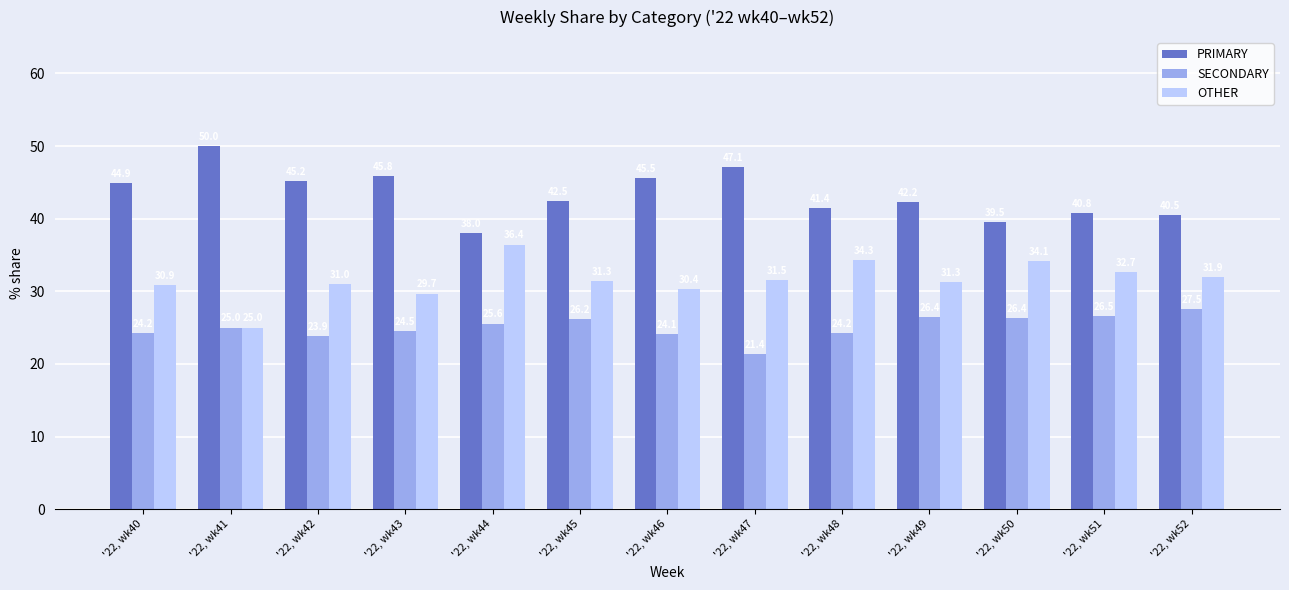

Is it true that OTHER equals 25.0 at '22, wk41?

True